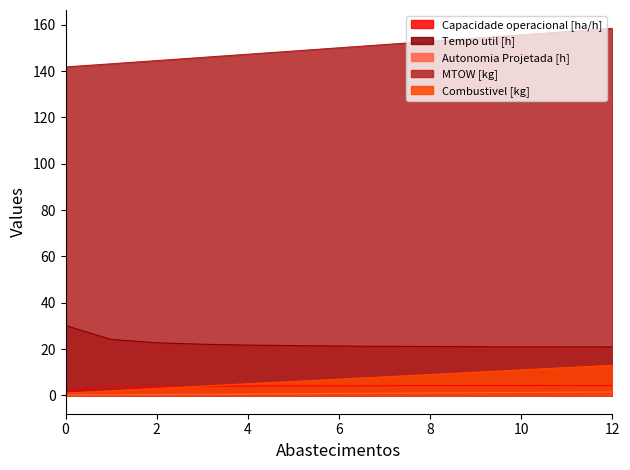

Between 9 and 11, which series saw the biggest shift?

MTOW [kg]